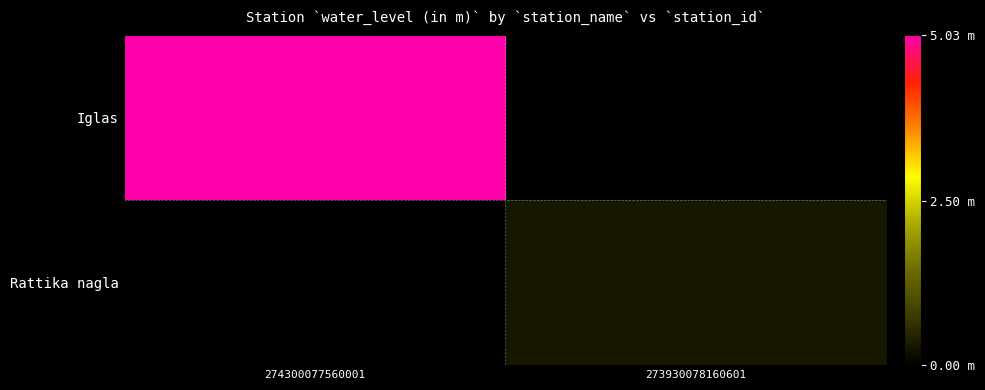

At how many categories does at least one series exceed 2?

1